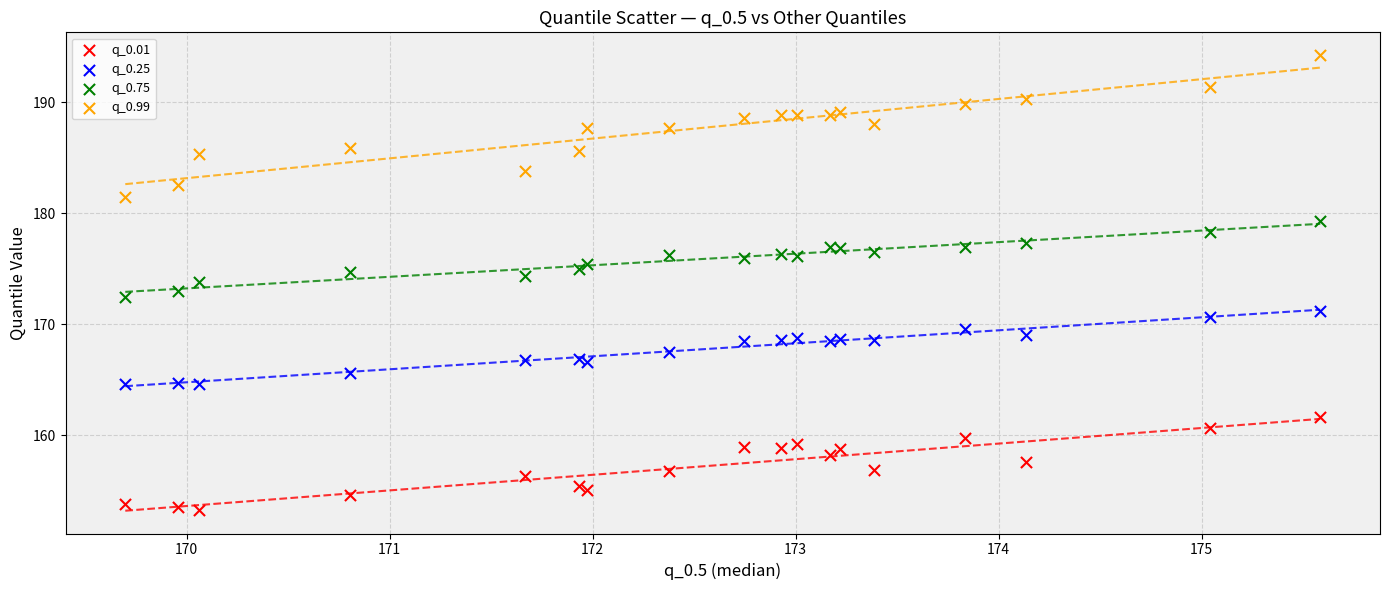

Which series has the widest spread of Y values?

q_0.99